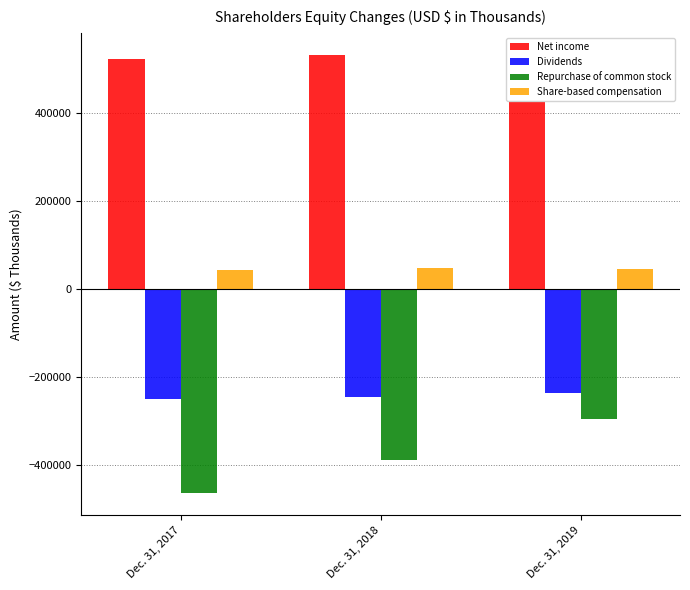

Count the number of data series in this chart.

4